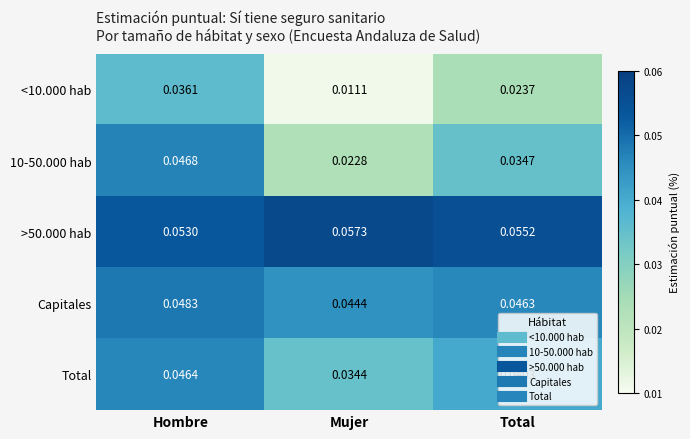

Which category has the highest value across all series?

Mujer